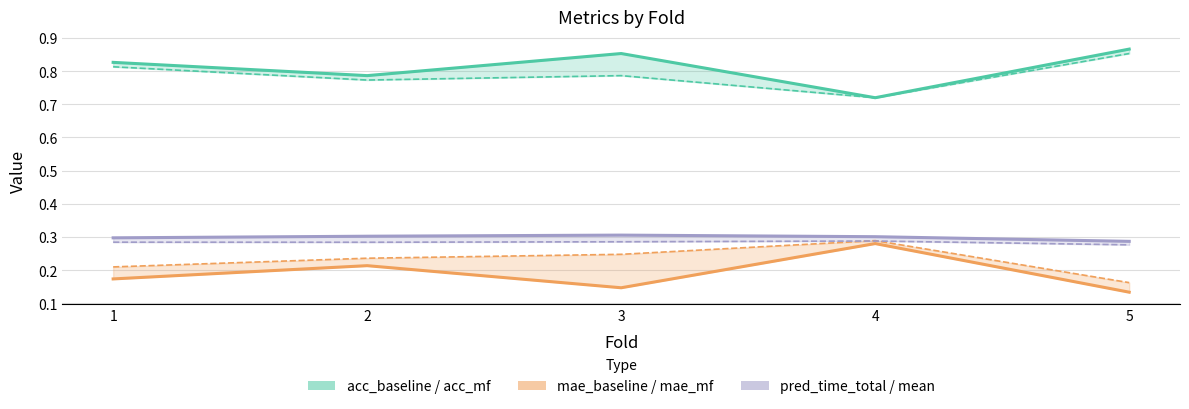

Count the acc_baseline values in the range 0 to 1.

5